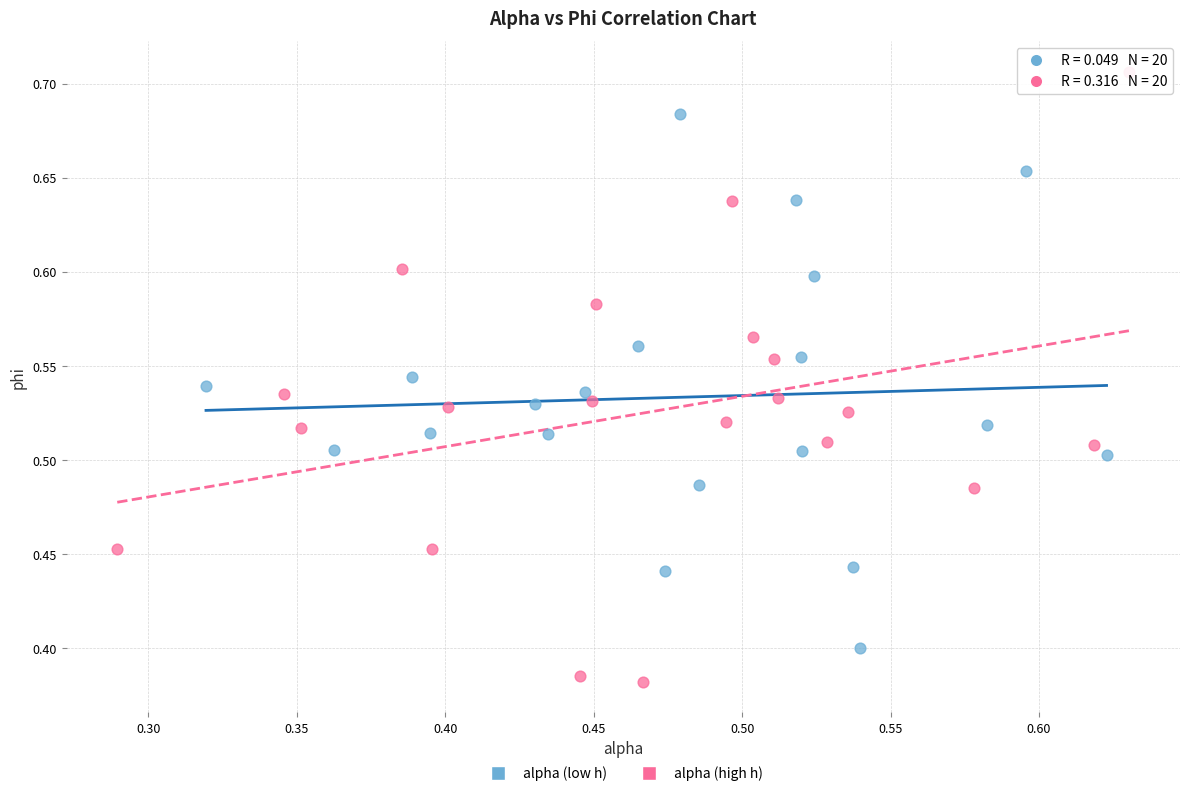

Which series contains the lowest Y value?

alpha (high h)